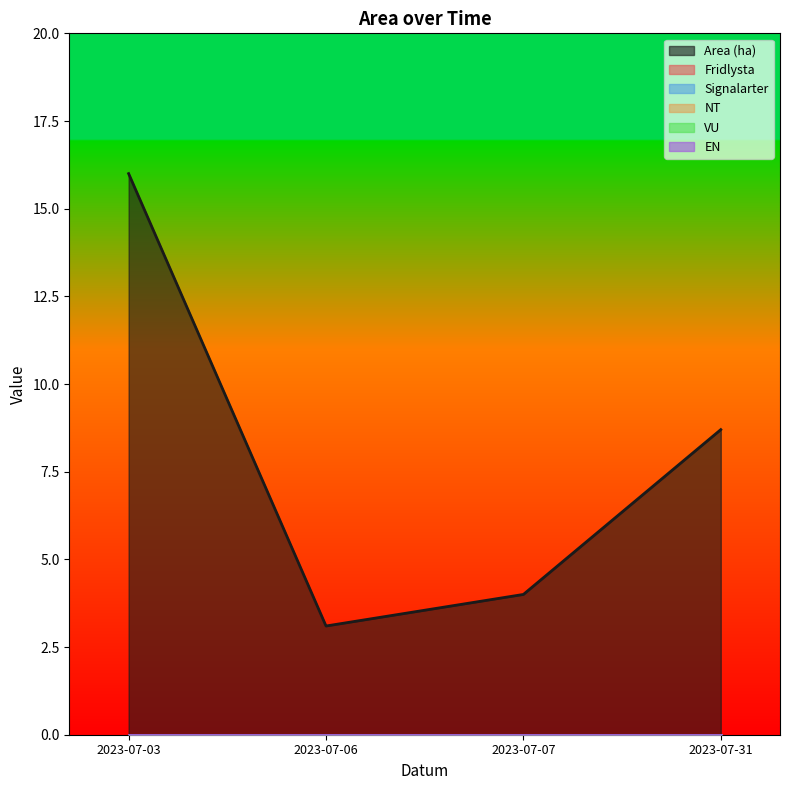

Where is VU nearest to the value 0?

2023-07-03